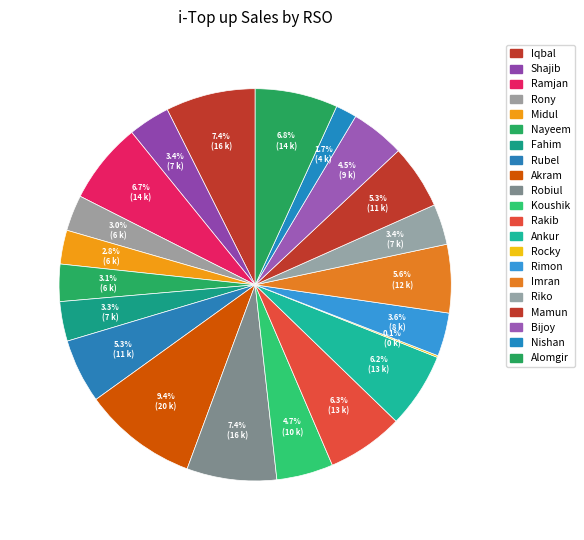

What is the change in value from Ramjan to Imran?

-2266